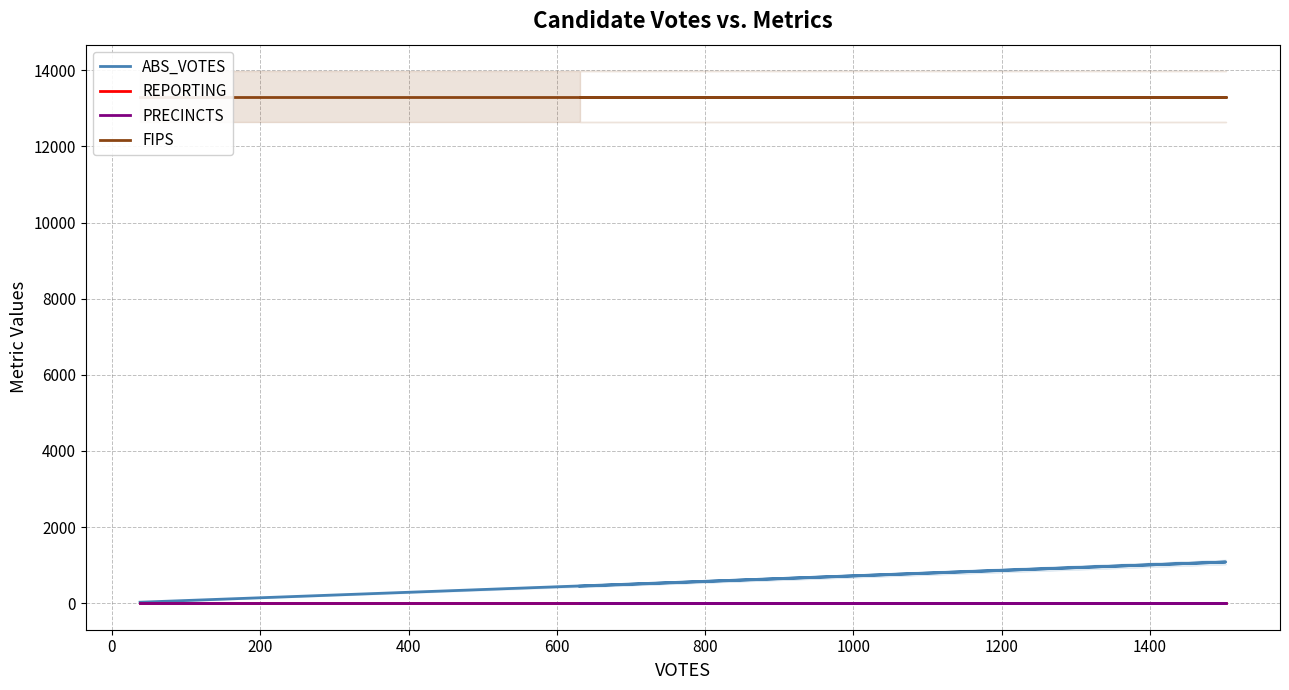

True or false: PRECINCTS has a value of 3 at 200.

False